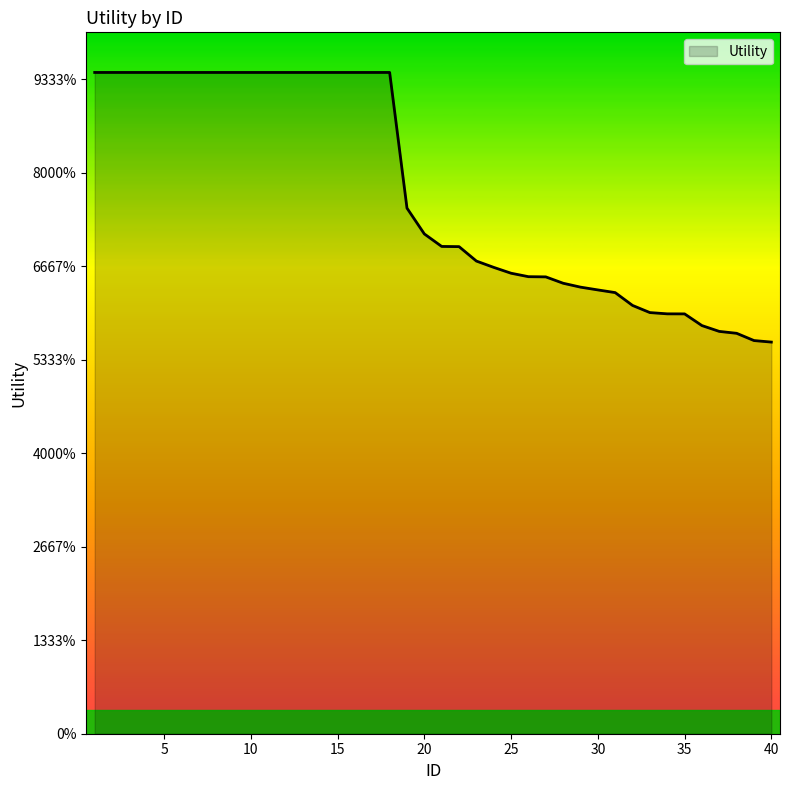

Does the chart display data point markers on the line(s)?

No